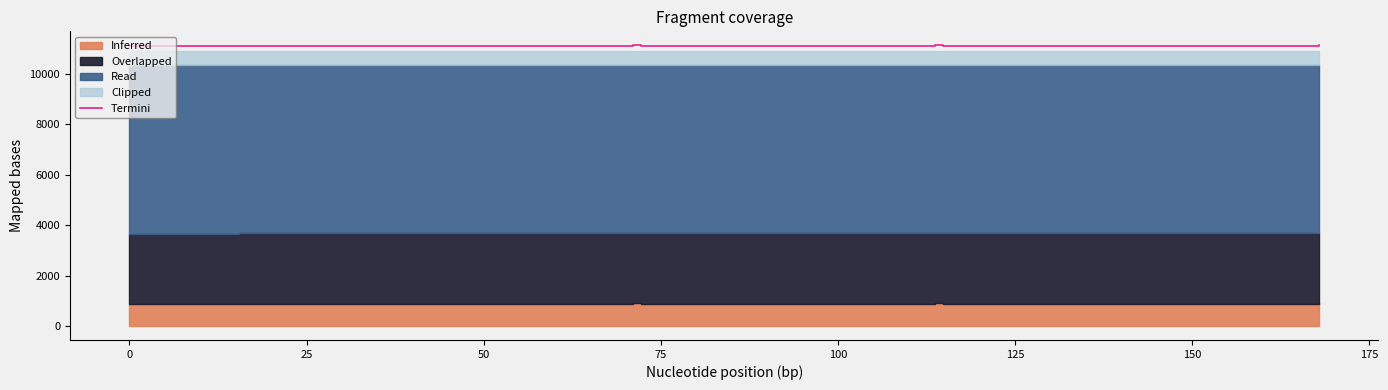

What is the lowest value of the Termini series?

11100.0